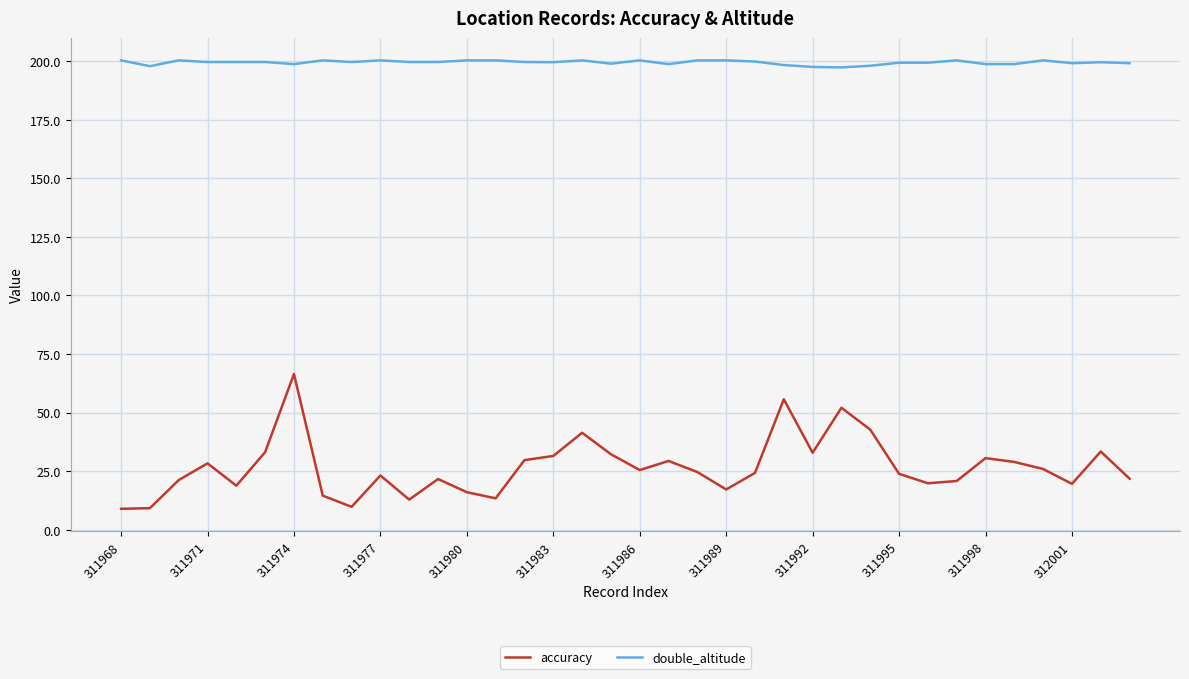

What is the greatest value displayed?

200.3